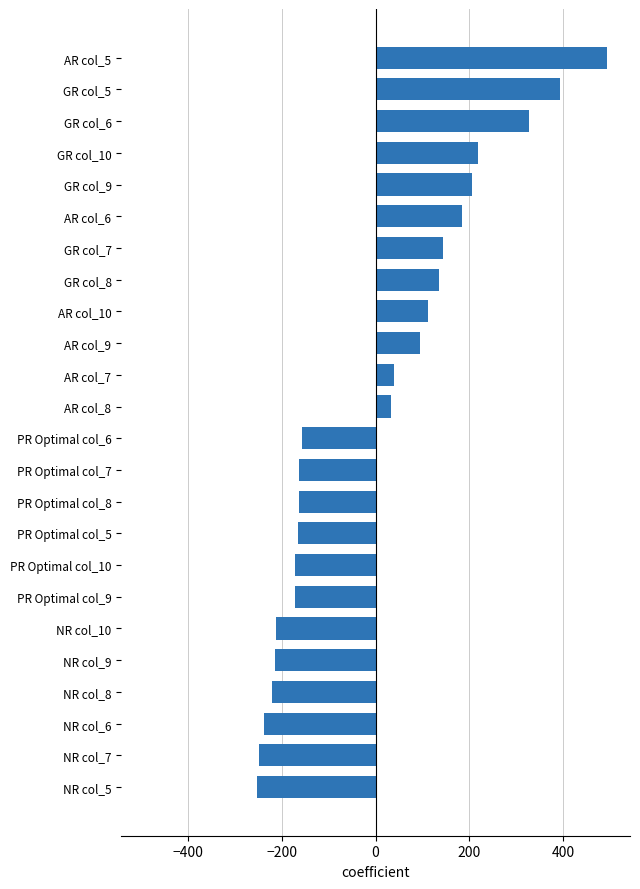

Is it true that the value at NR col_6 is -237.2?

True